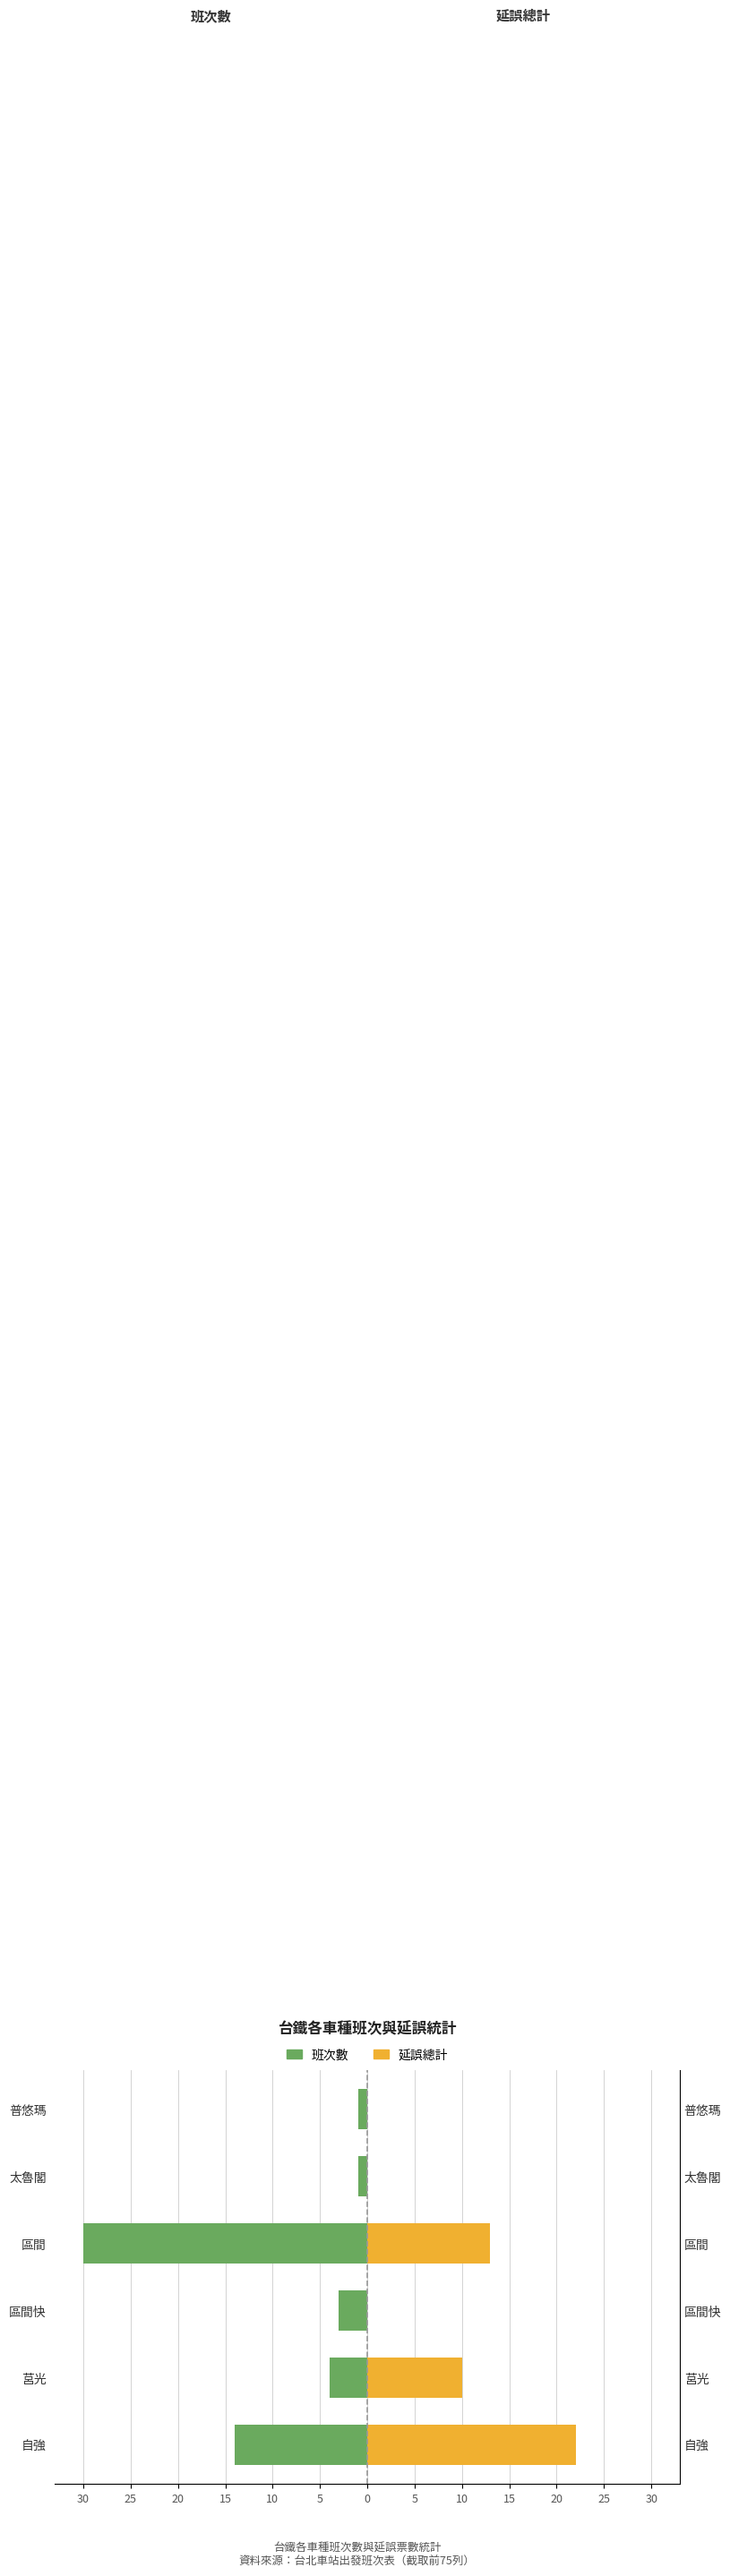

Which series has the widest spread of values?

班次數